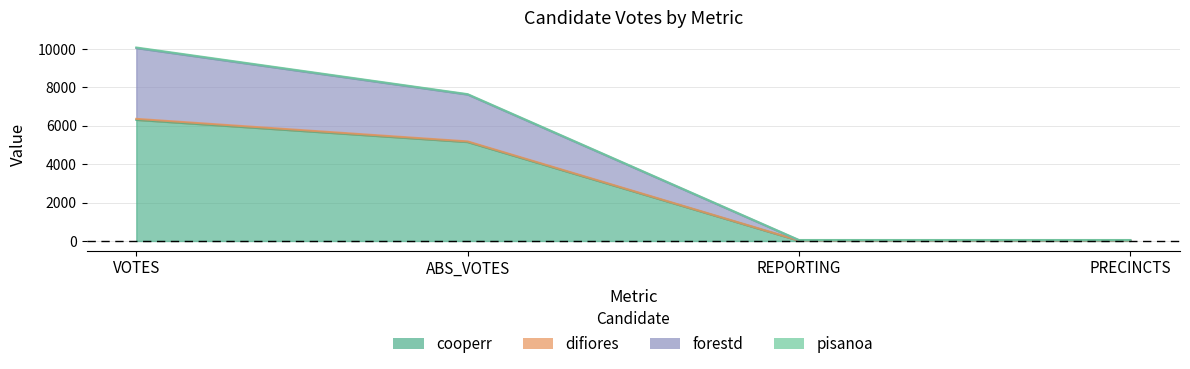

At how many categories does at least one series exceed 7578?

2